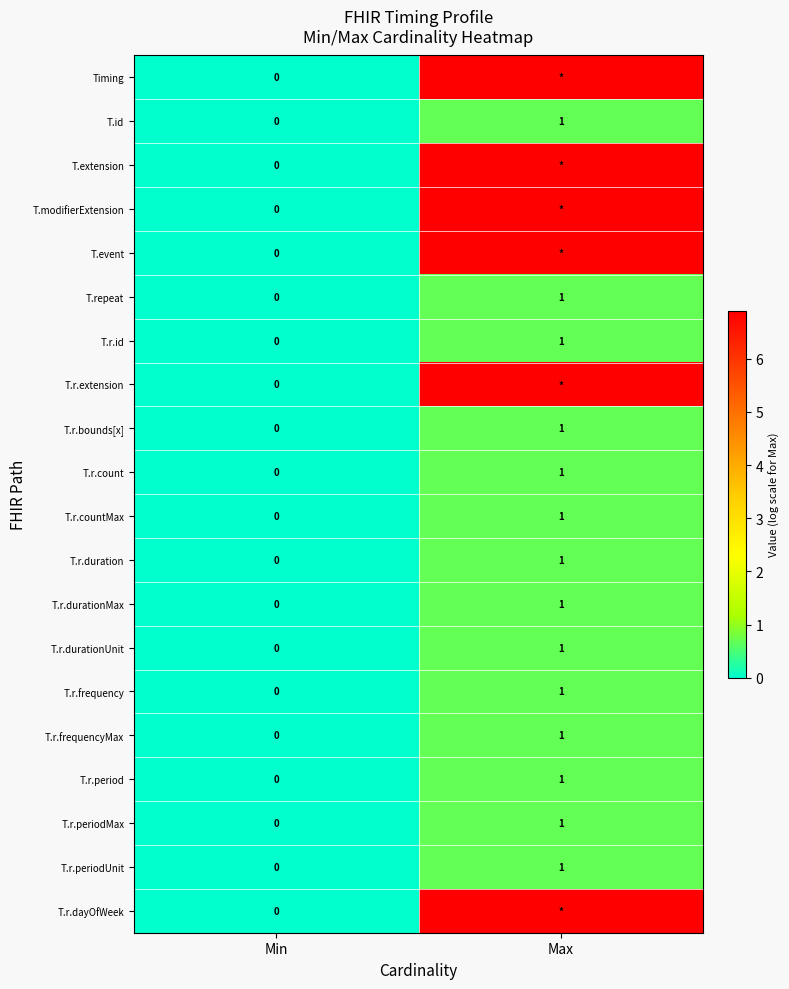

At how many categories does at least one series exceed 4?

1